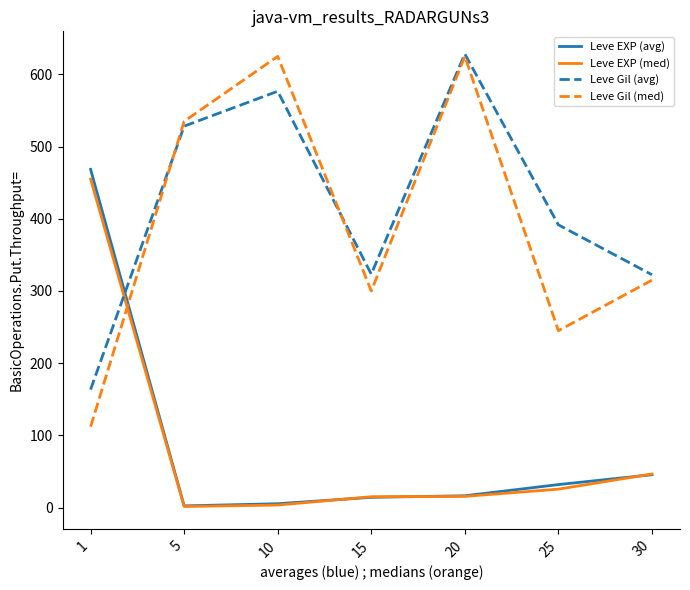

What is the maximum value shown in the chart?

628.3